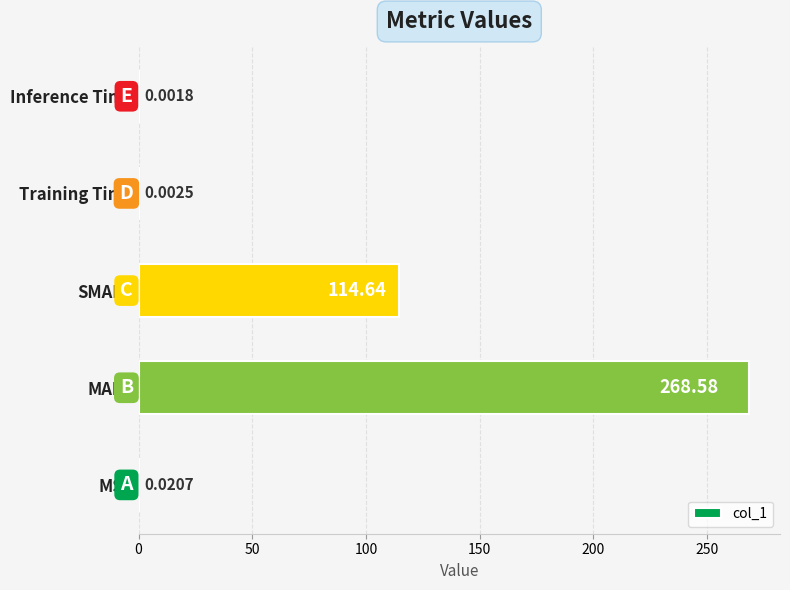

What is the sum of the values at MAPE and Inference Time?

268.6